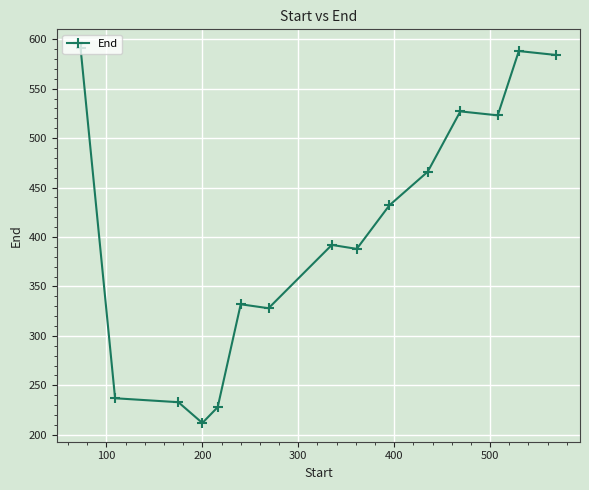

Reading left to right, transcribe all the data shown in this chart.

591	237	233	212	228	332	328	392	388	432	466	527	523	588	584